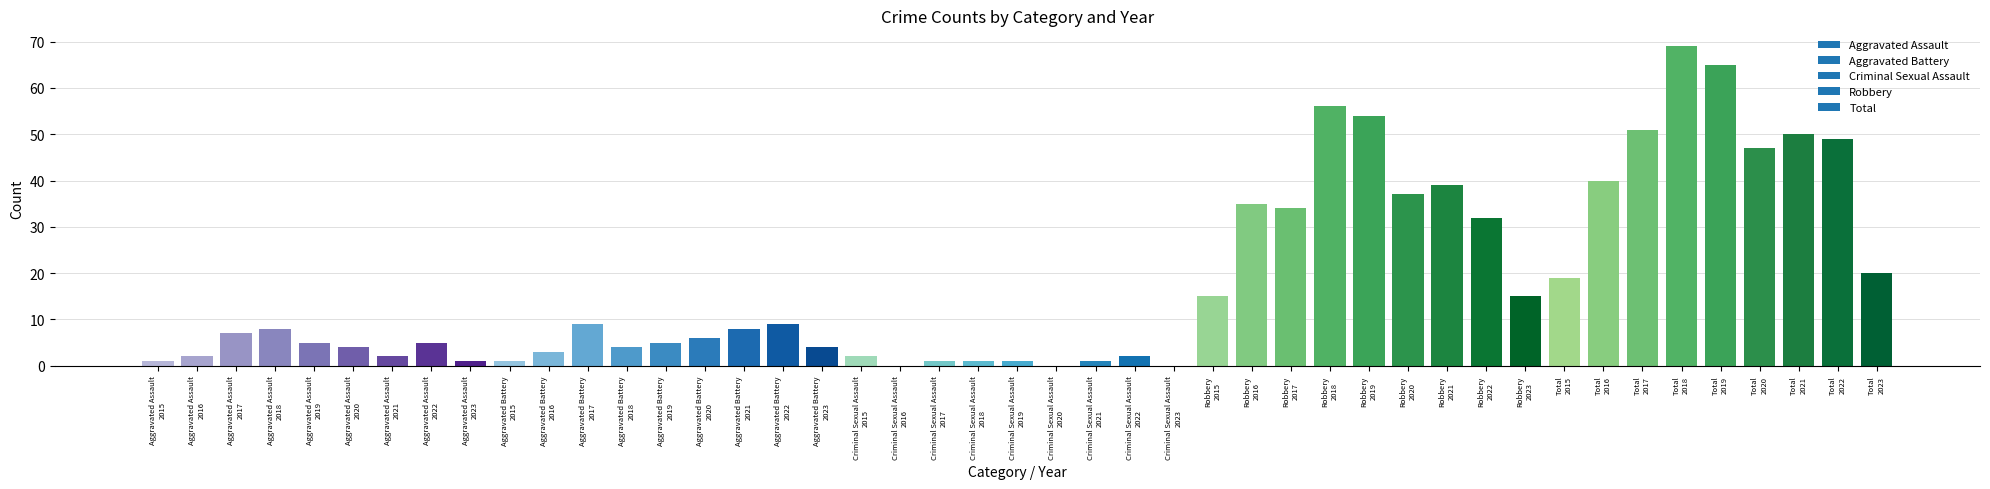

What is the sum of all values?

819